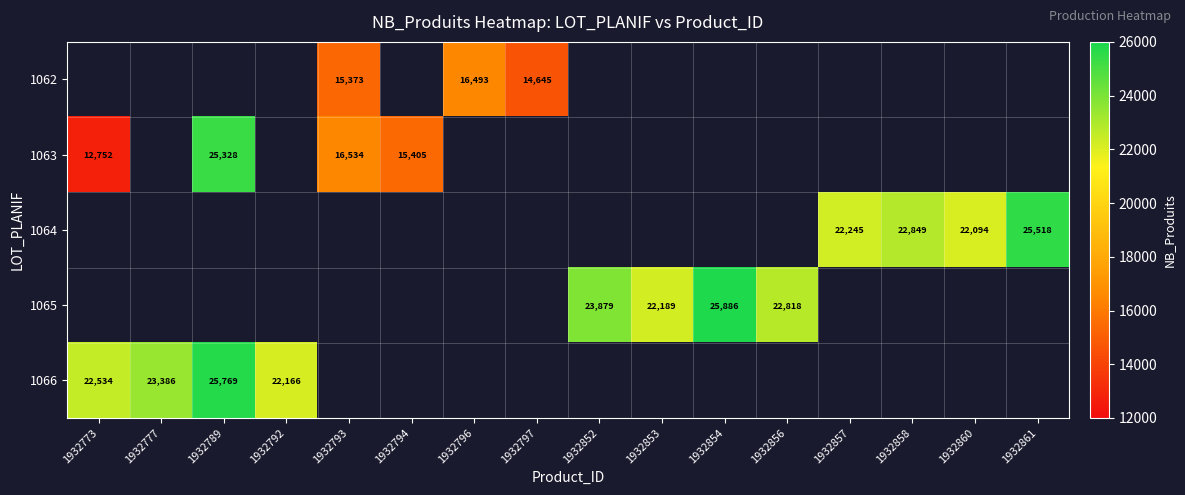

How many values in 1066 are above zero?

4